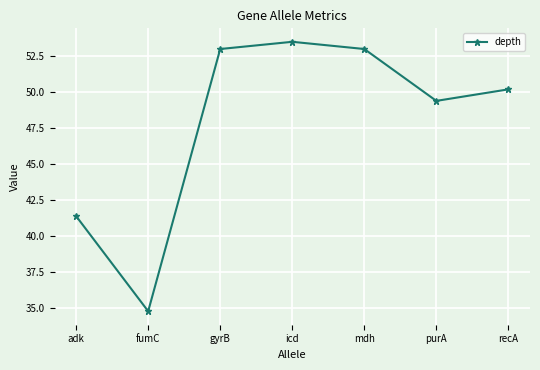

How many distinct data groups are displayed?

1